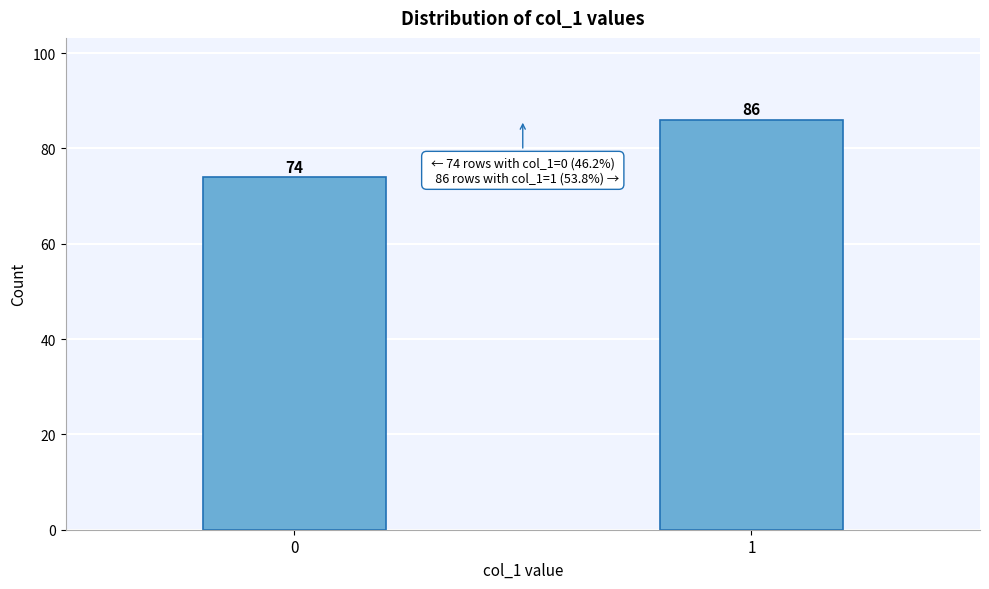

Reading right to left, transcribe all the data shown in this chart.

86	74